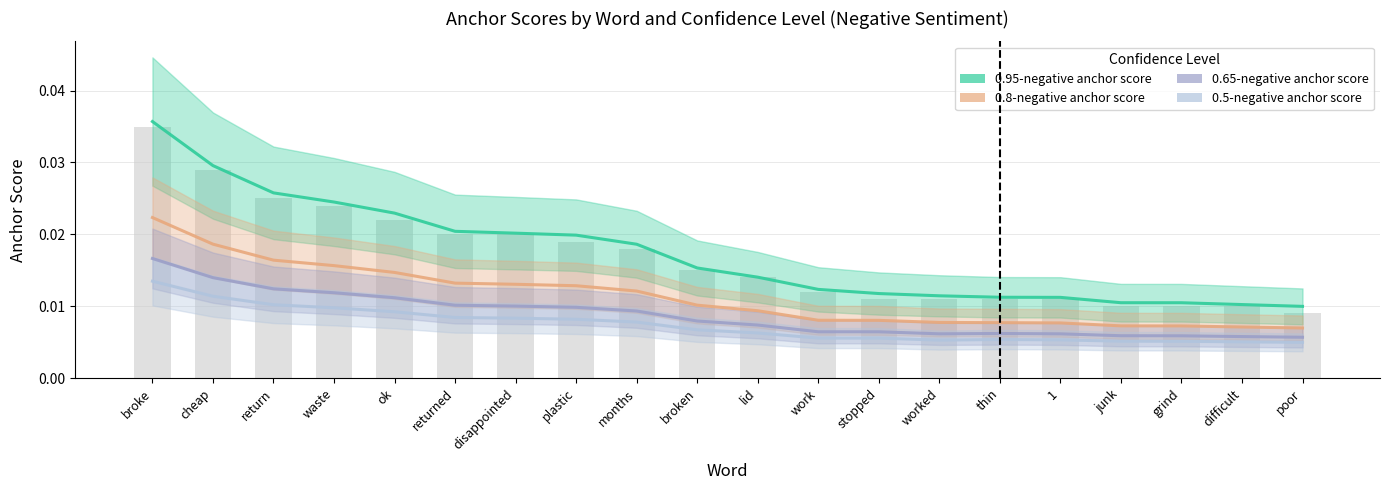

Which series has the widest spread of values?

0.95-negative anchor score